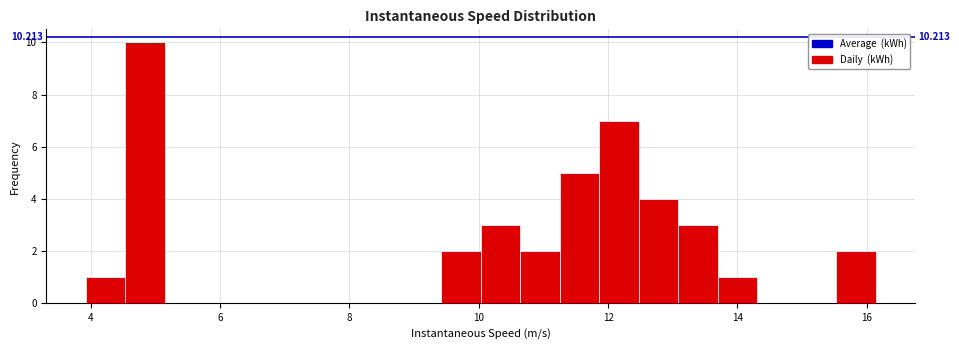

Read against the x-axis, roughly where is the centre of the tallest bar?

4.8